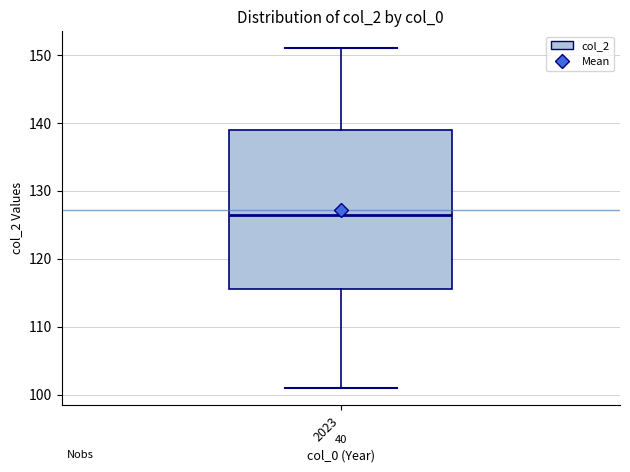

Transcribe this box plot: give where the median line is, the range the box spans, and where the two whiskers end, as read against the y-axis. The values are not printed on the chart, so give them approximately, as read against the axis.

median 127, box 116 to 139, whiskers 101 to 151